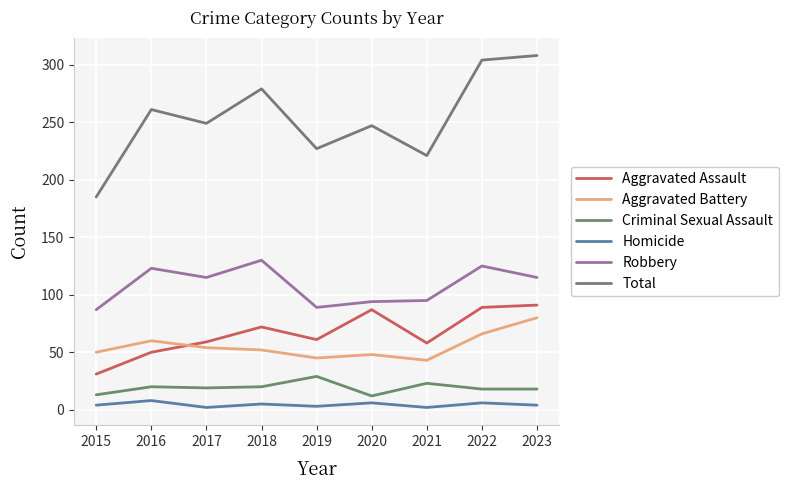

Is this an area chart (filled region under the line)?

No